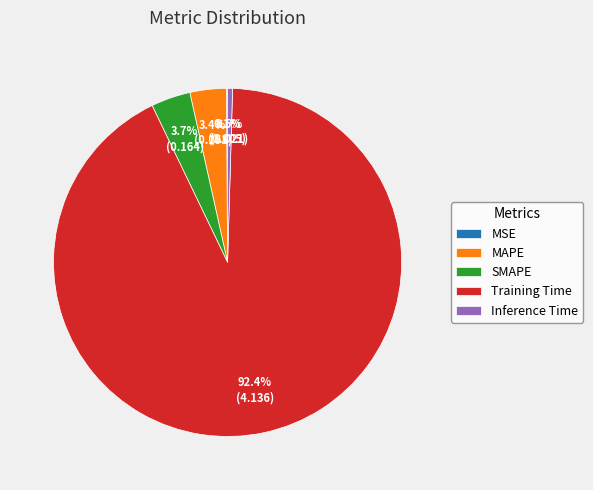

To the nearest percent, what is the difference between the largest and smallest slice percentages?

92%